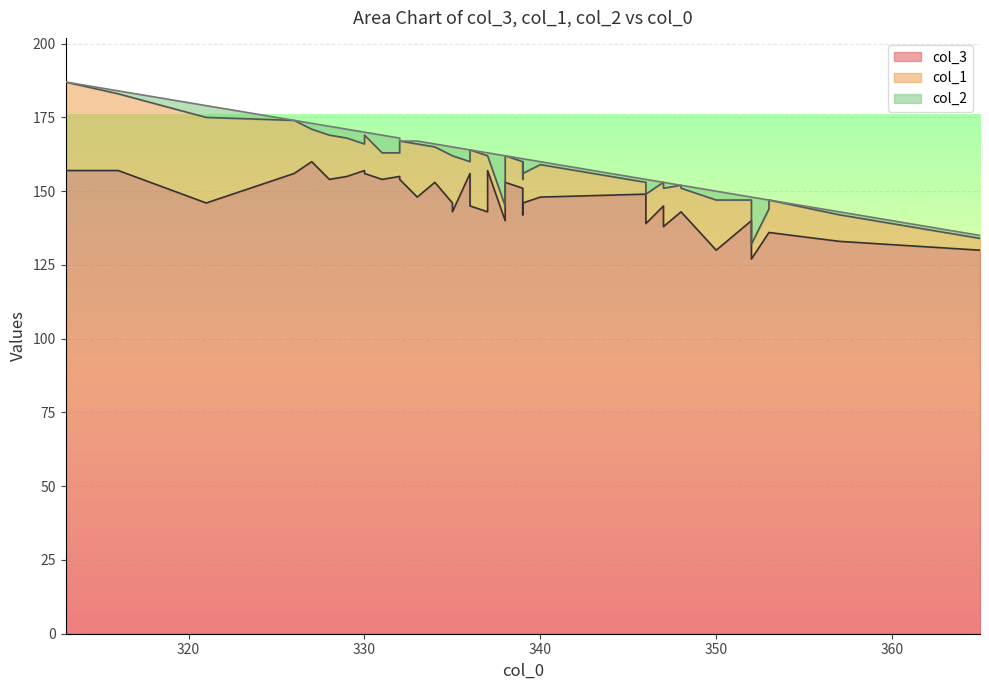

At 35, list the series in order from largest to smallest.

col_3, col_1, col_2